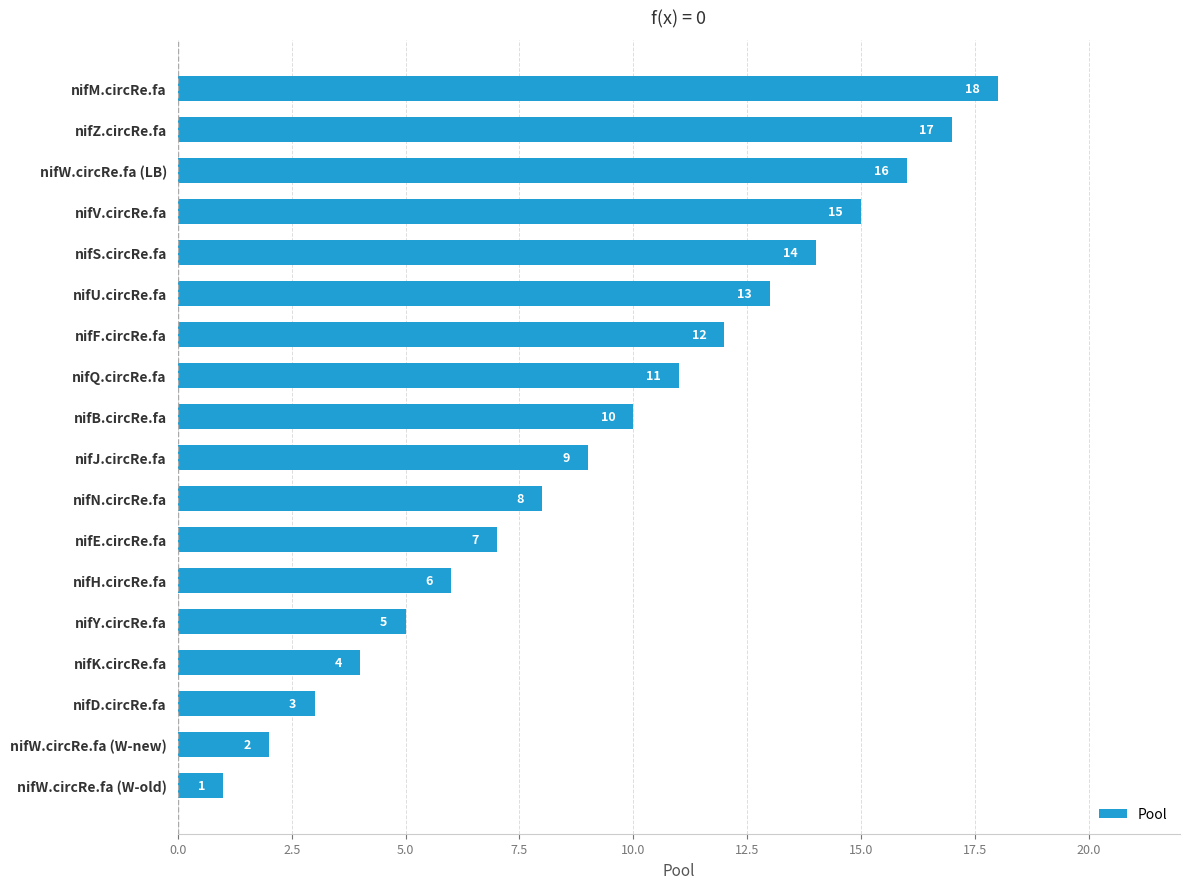

At which label is the value closest to 9?

nifJ.circRe.fa